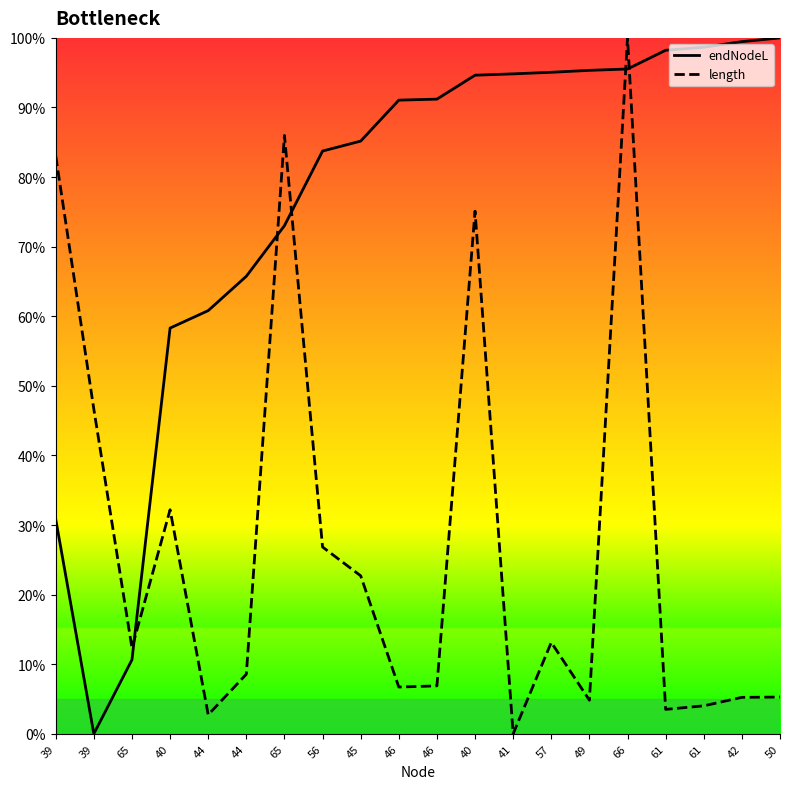

True or false: endNodeL and length intersect in this chart.

True